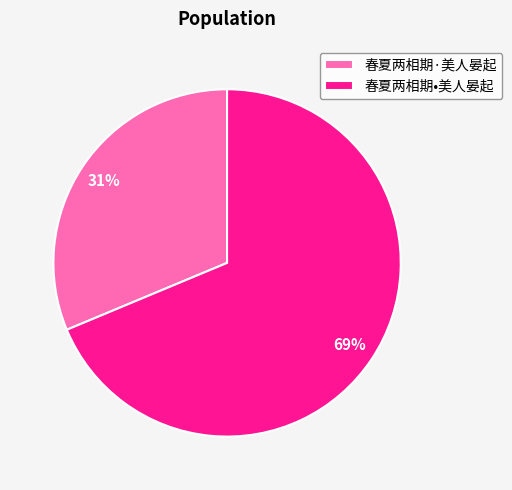

True or false: 春夏两相期·美人晏起 accounts for 31% of the total.

True